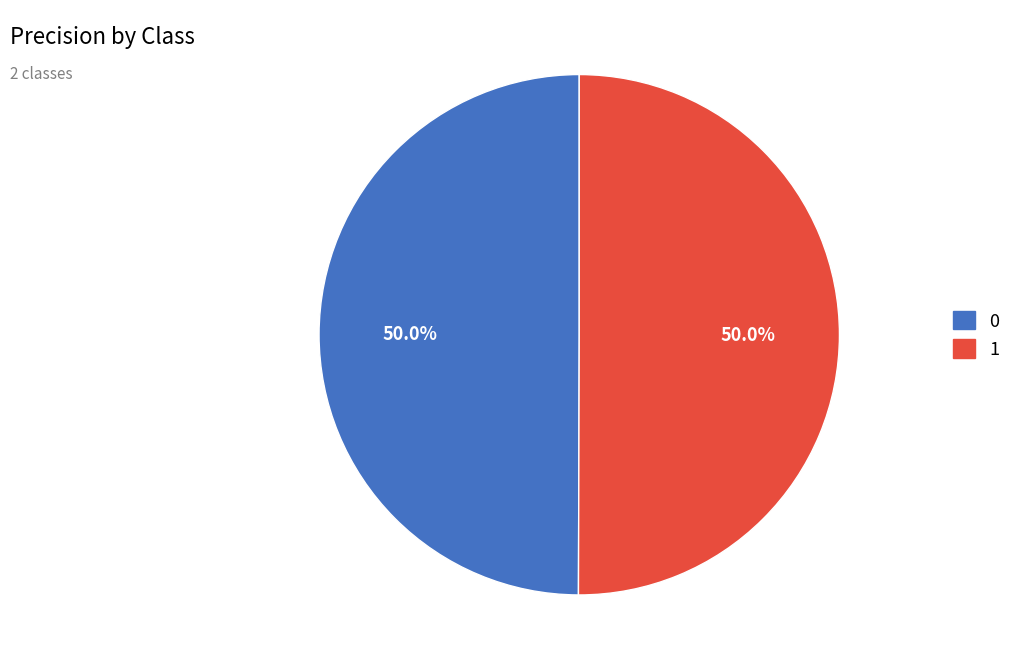

Combined, what portion of the pie is 1 and 0?

100.0%